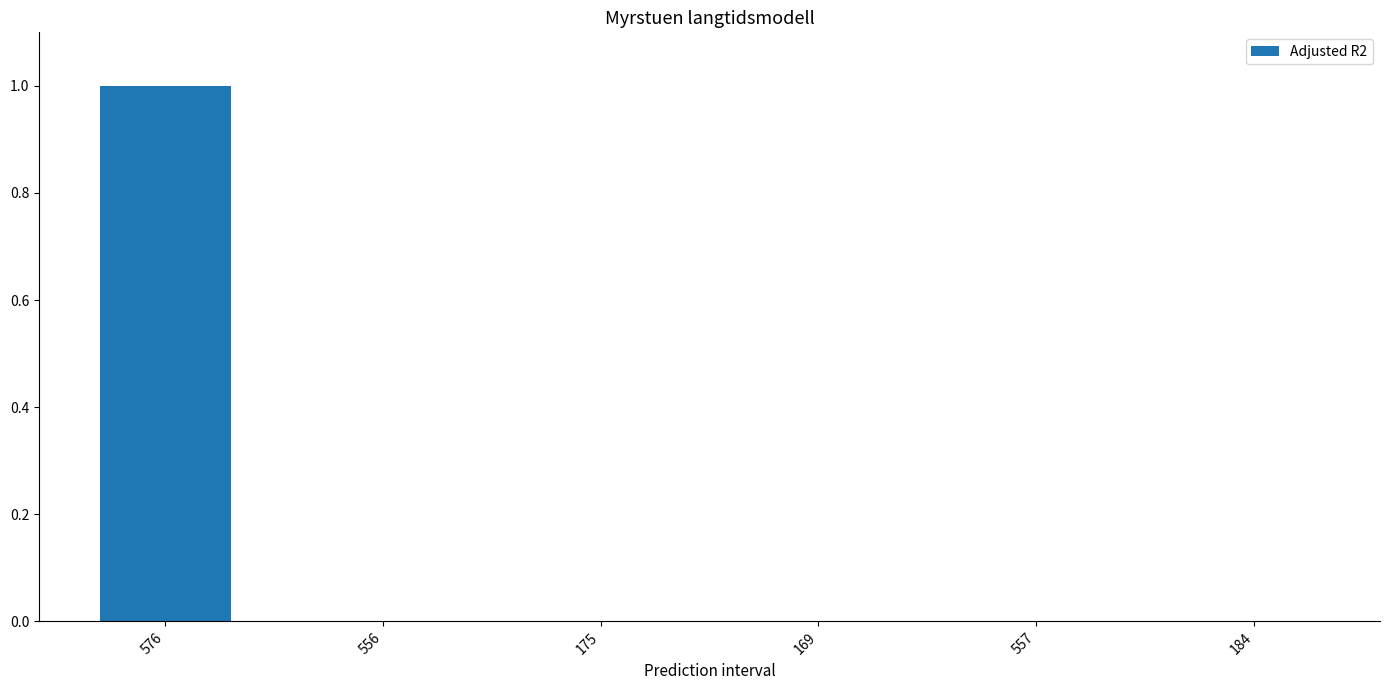

Is it true that the value at 556 is 0.0?

True